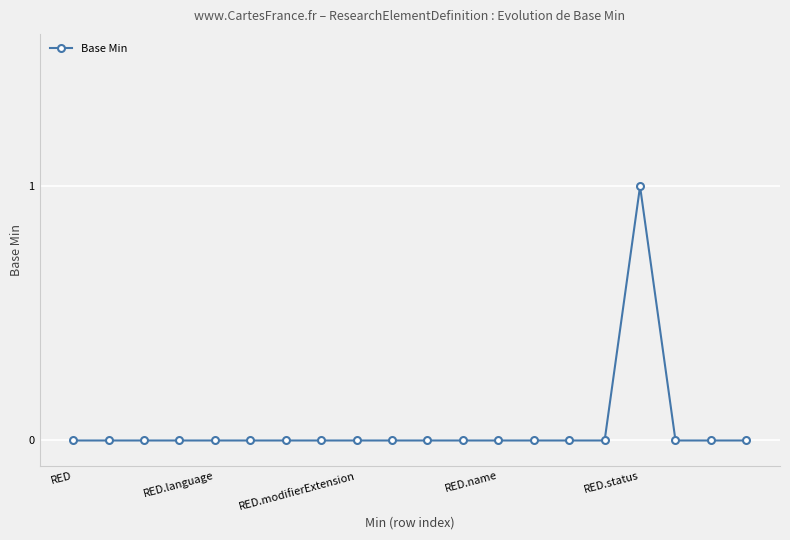

How many lines are shown in the chart?

1